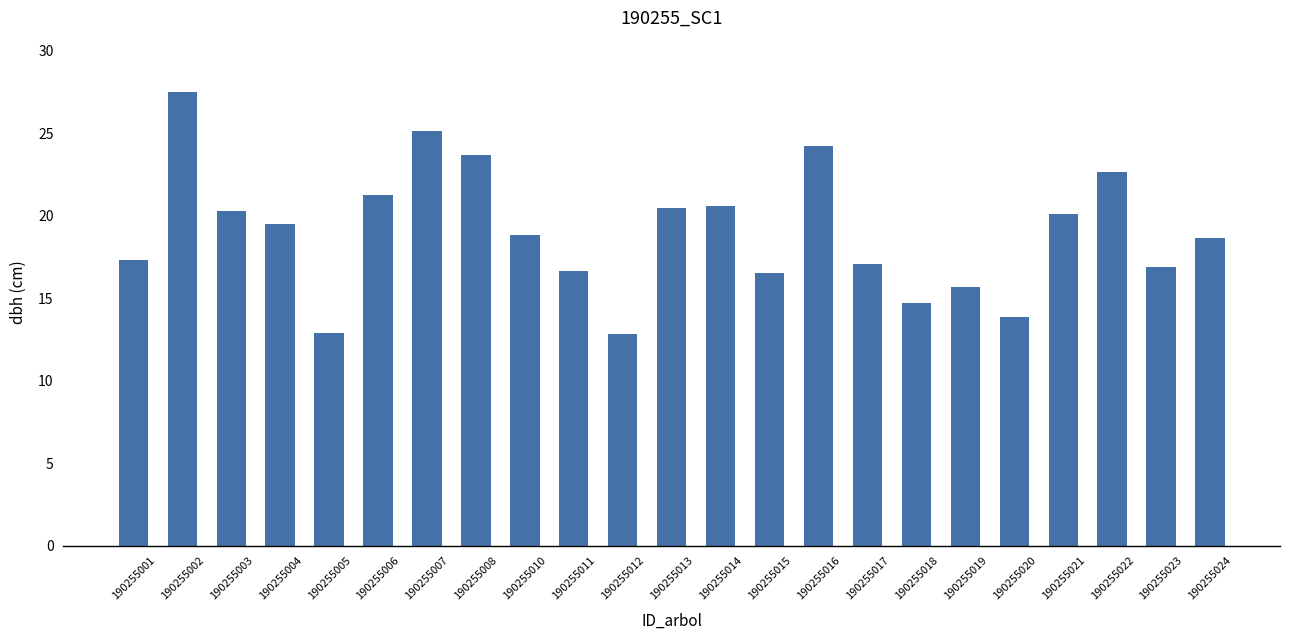

What is the average value?

19.0